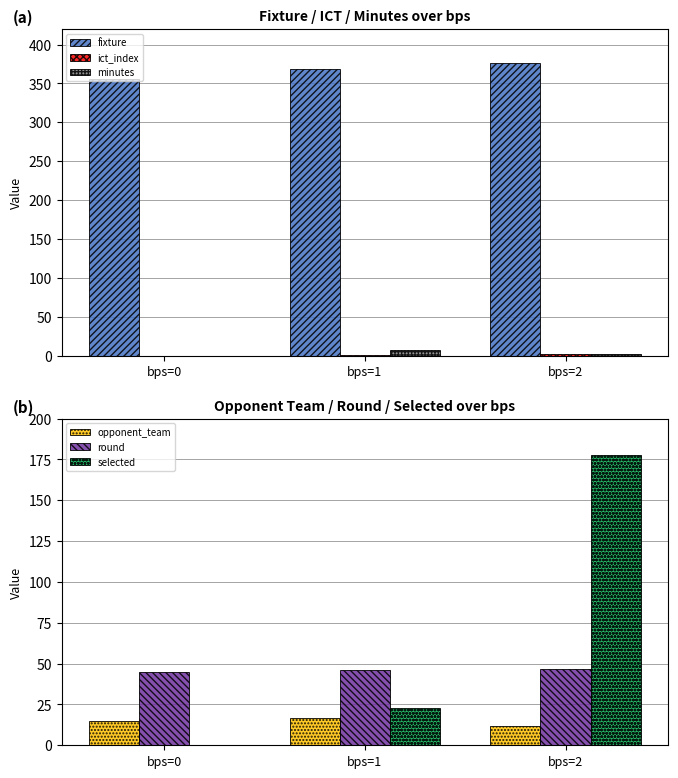

What is the spread (max minus min) of values at bps=1?

367.5